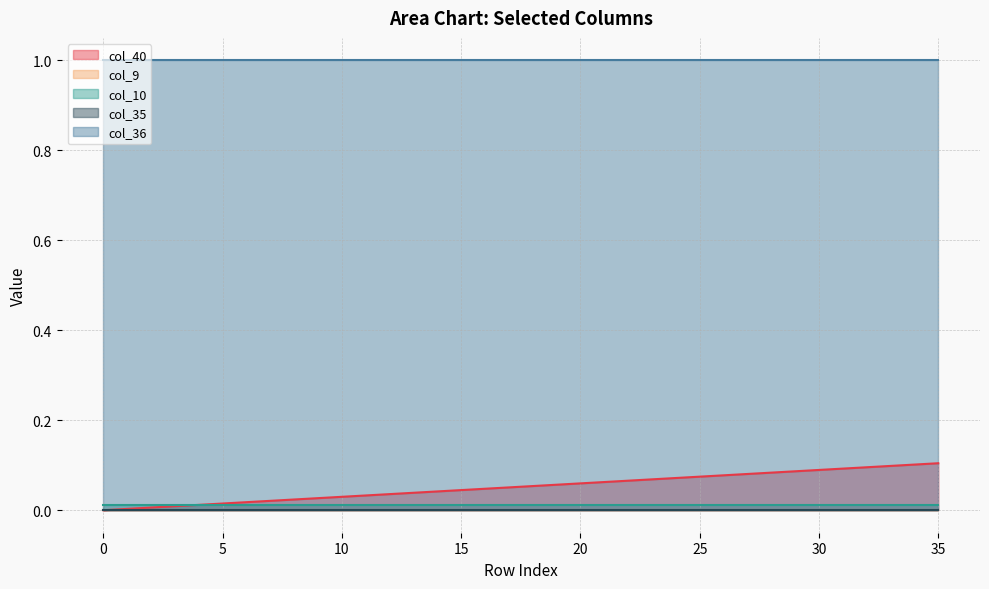

Reading left to right, what are all the values shown in this chart?

col_40: 0.0	0.0	0.0	0.0	0.0	0.0	0.0	0.0	0.0	0.0	0.0	0.0	0.0	0.0	0.0	0.0	0.0	0.1	0.1	0.1	0.1	0.1	0.1	0.1	0.1	0.1	0.1	0.1	0.1	0.1	0.1	0.1	0.1	0.1	0.1	0.1
col_9: 0.0	0.0	0.0	0.0	0.0	0.0	0.0	0.0	0.0	0.0	0.0	0.0	0.0	0.0	0.0	0.0	0.0	0.0	0.0	0.0	0.0	0.0	0.0	0.0	0.0	0.0	0.0	0.0	0.0	0.0	0.0	0.0	0.0	0.0	0.0	0.0
col_10: 0.0	0.0	0.0	0.0	0.0	0.0	0.0	0.0	0.0	0.0	0.0	0.0	0.0	0.0	0.0	0.0	0.0	0.0	0.0	0.0	0.0	0.0	0.0	0.0	0.0	0.0	0.0	0.0	0.0	0.0	0.0	0.0	0.0	0.0	0.0	0.0
col_35: 0.0	0.0	0.0	0.0	0.0	0.0	0.0	0.0	0.0	0.0	0.0	0.0	0.0	0.0	0.0	0.0	0.0	0.0	0.0	0.0	0.0	0.0	0.0	0.0	0.0	0.0	0.0	0.0	0.0	0.0	0.0	0.0	0.0	0.0	0.0	0.0
col_36: 1.0	1.0	1.0	1.0	1.0	1.0	1.0	1.0	1.0	1.0	1.0	1.0	1.0	1.0	1.0	1.0	1.0	1.0	1.0	1.0	1.0	1.0	1.0	1.0	1.0	1.0	1.0	1.0	1.0	1.0	1.0	1.0	1.0	1.0	1.0	1.0